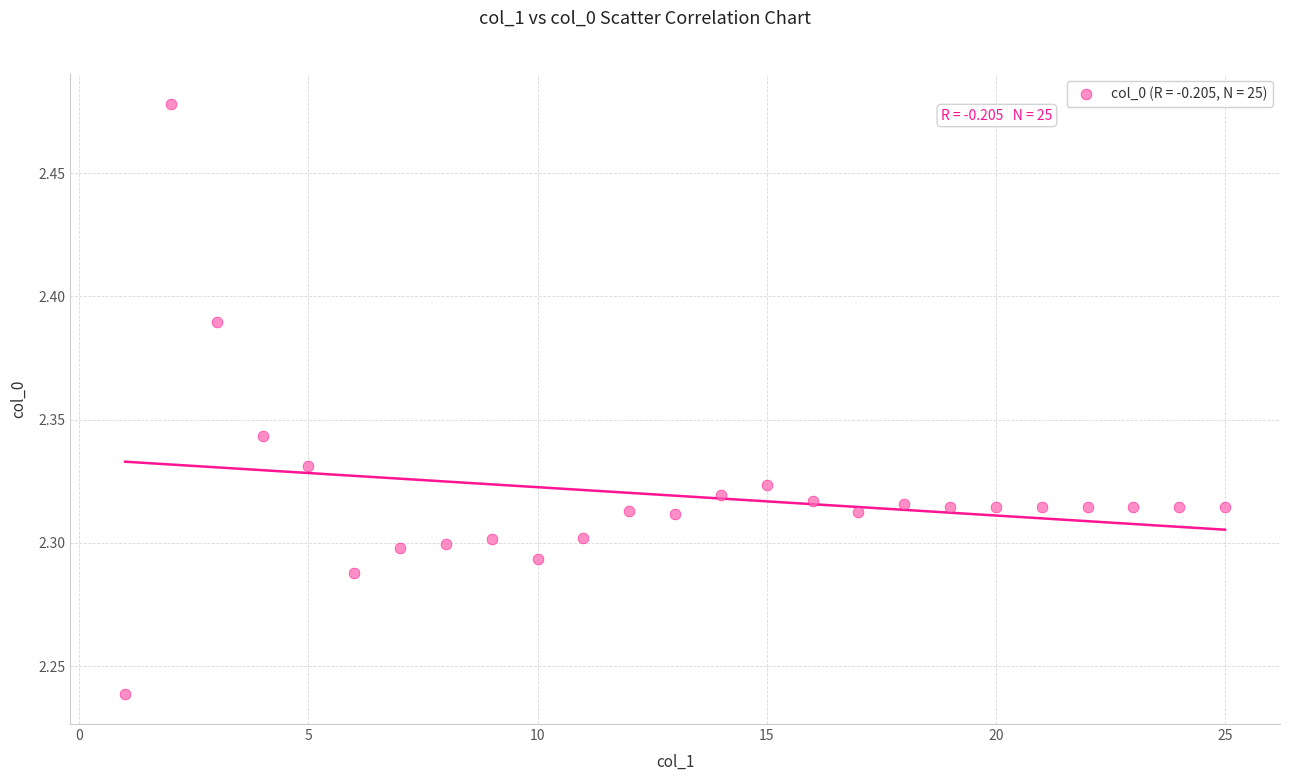

What is the range of X values (max minus min)?

24.0